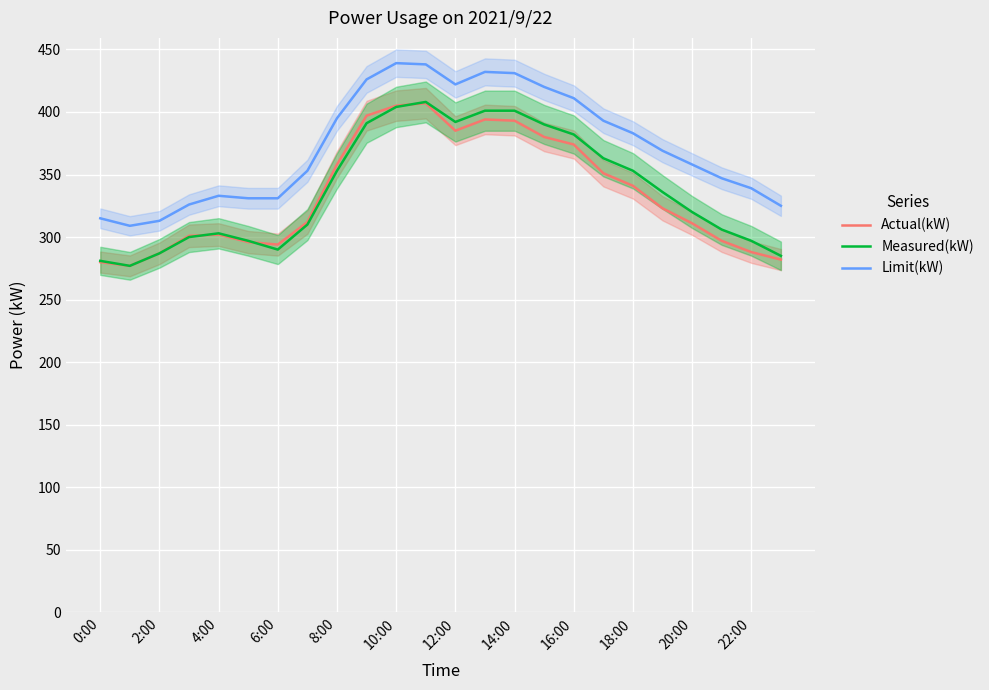

How many data points in Measured(kW) are less than 336?

12